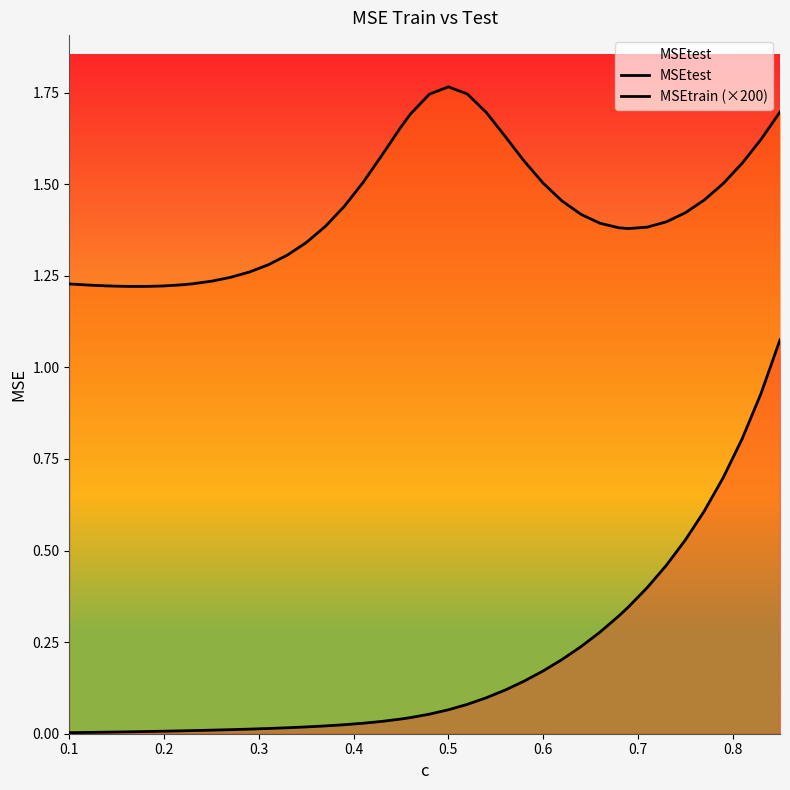

Which category has the lowest value across all series?

0.1